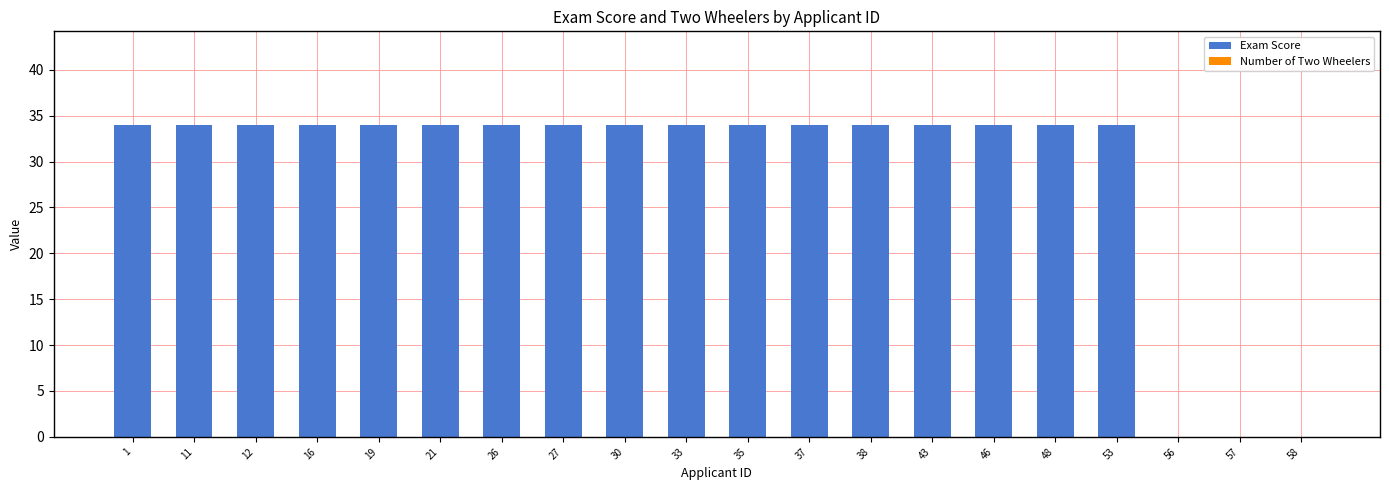

What is the greatest value displayed?

34